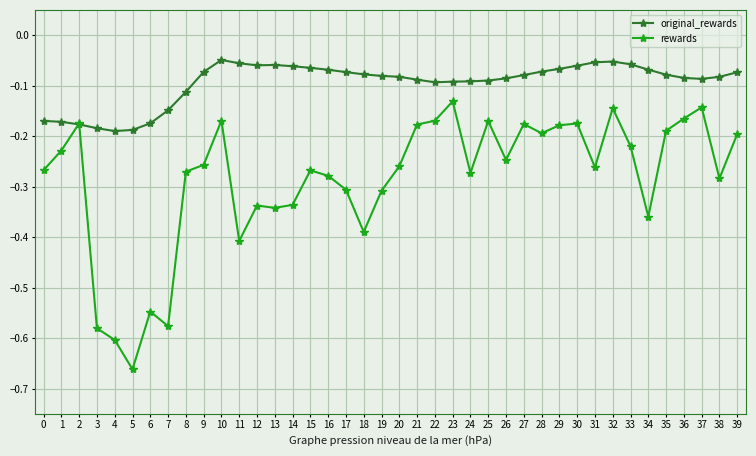

Which series has the largest total across all categories?

original_rewards